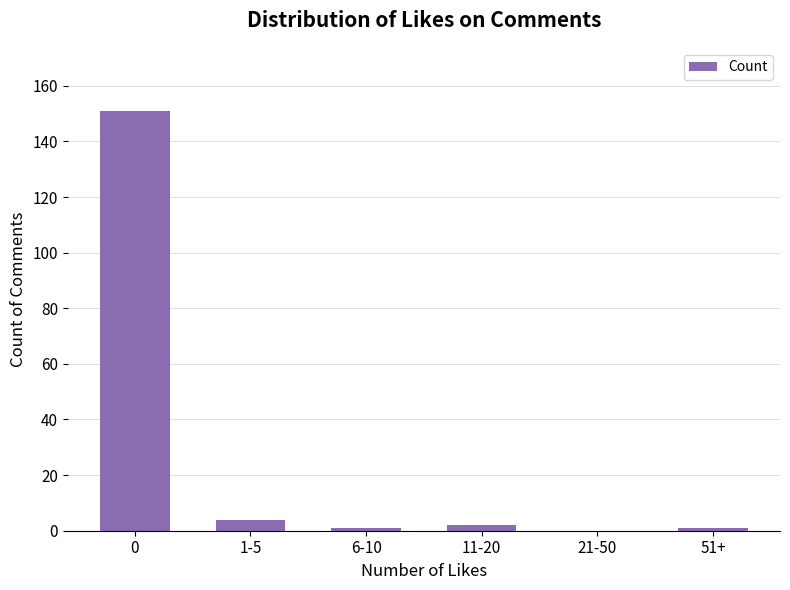

What is the maximum value shown in the chart?

151